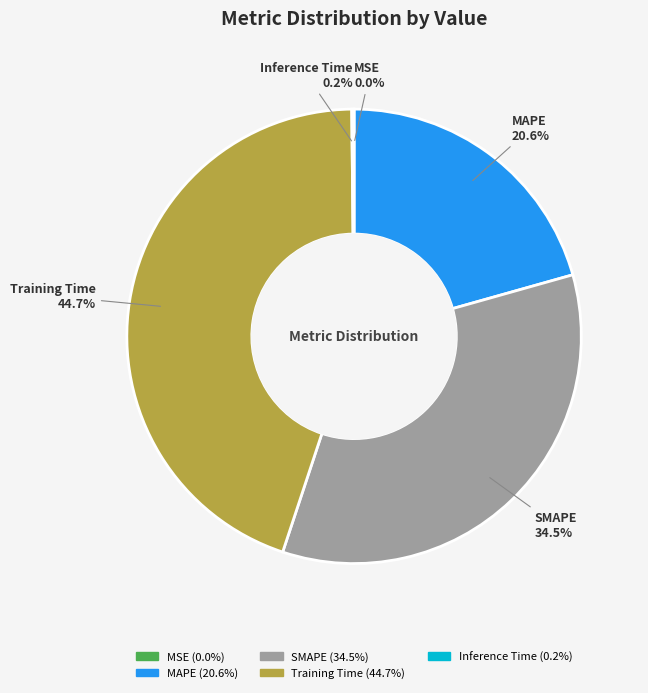

Which category has the biggest portion of the pie?

Training Time